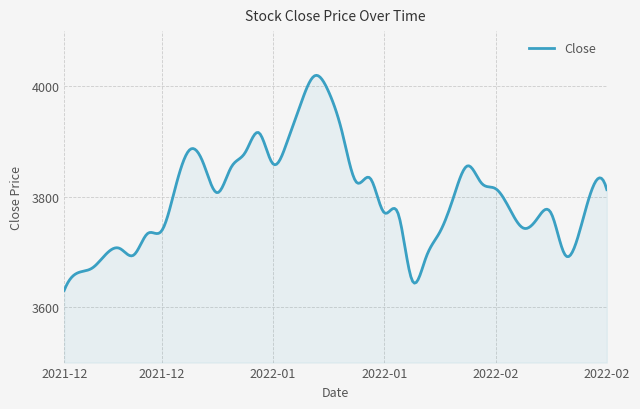

What is the greatest value displayed?

4020.0